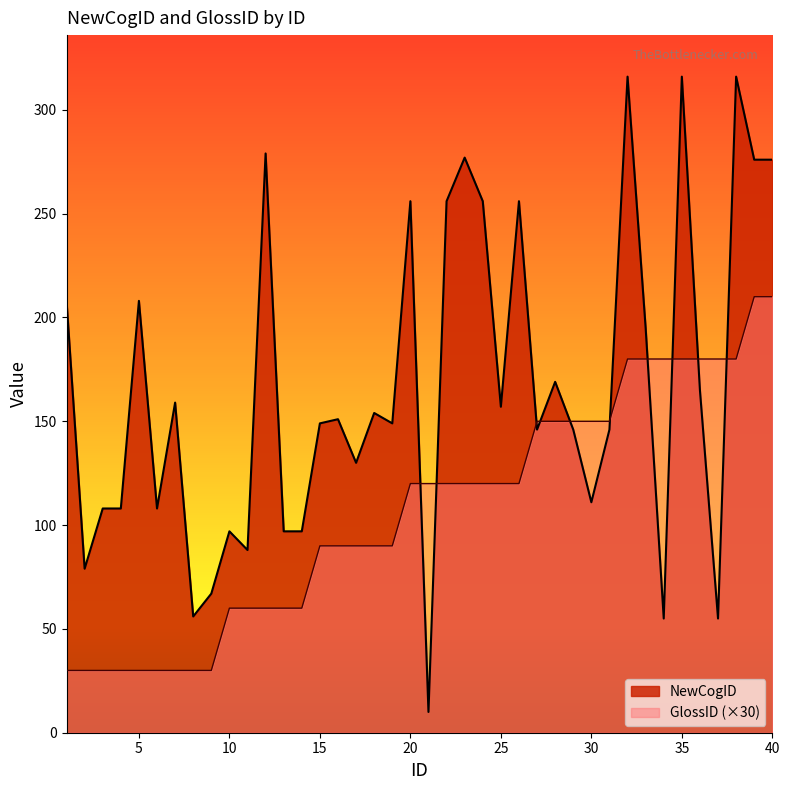

Is the value of GlossID (×30) at 15 greater than the value of NewCogID at 5?

No